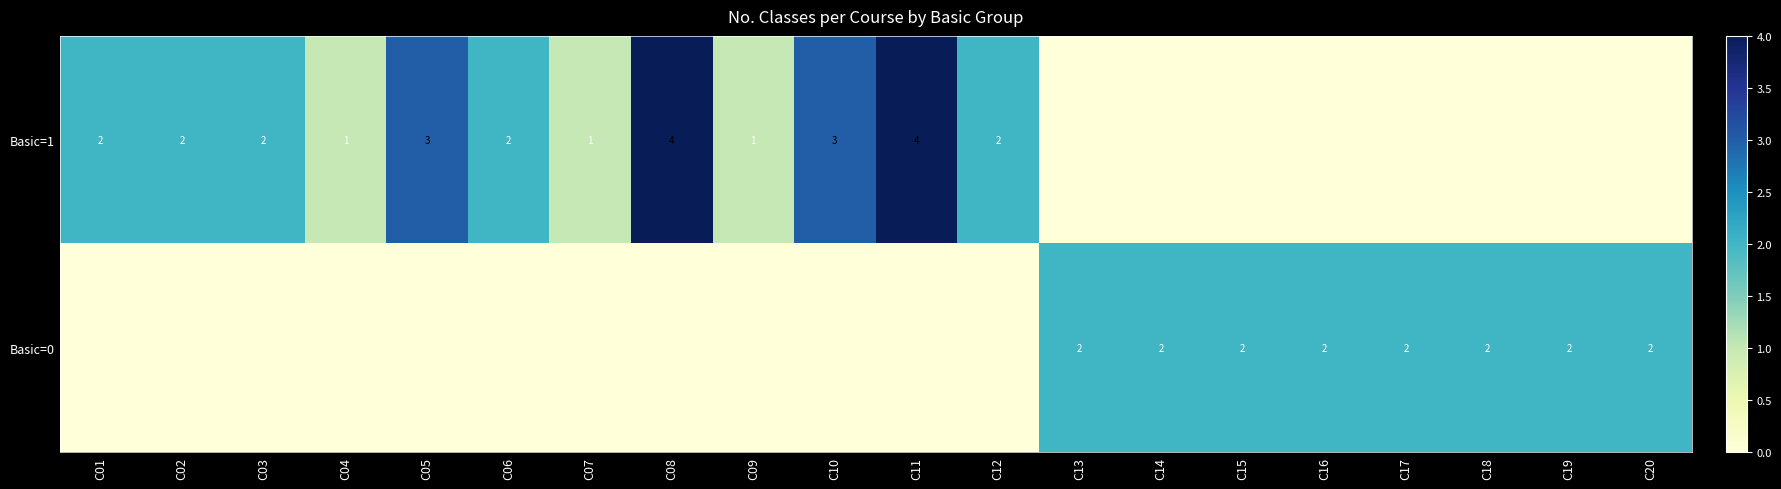

At how many categories does at least one series exceed 2?

4